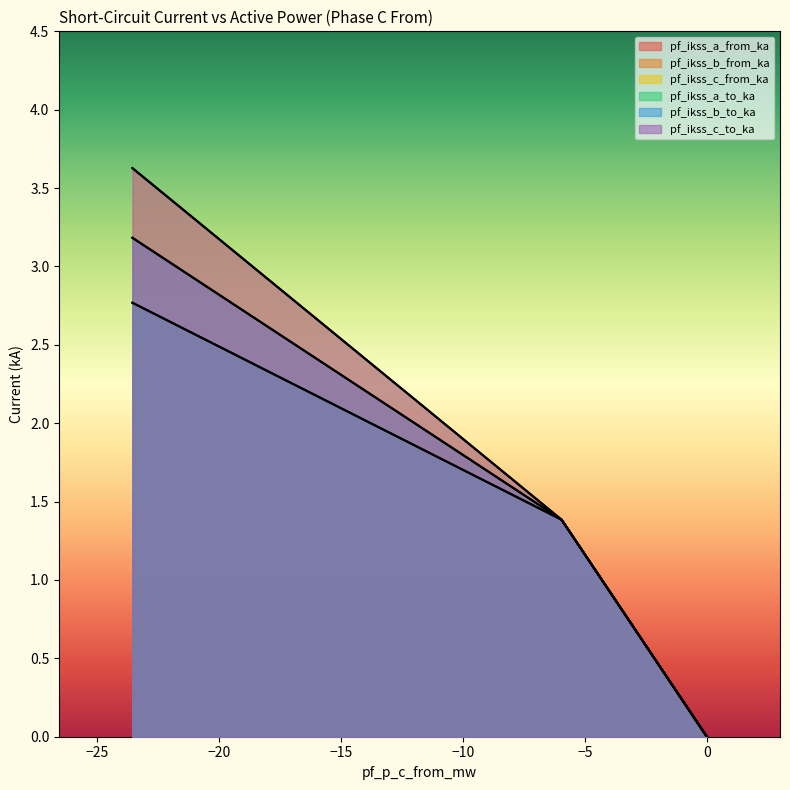

In pf_ikss_a_to_ka, how many points are lower than both neighbors (excluding endpoints)?

1